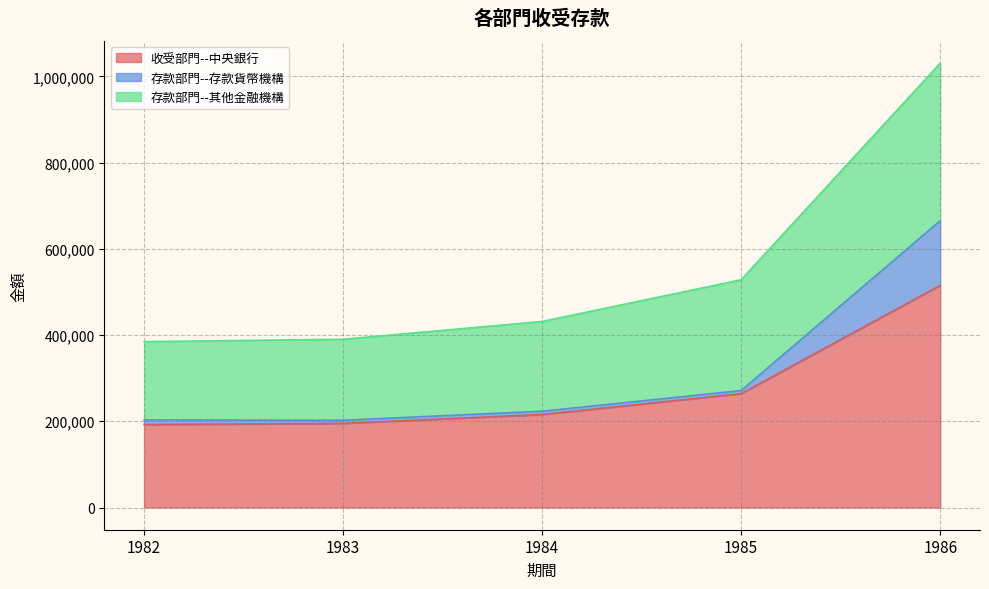

At which category is the sum across all series the highest?

1986